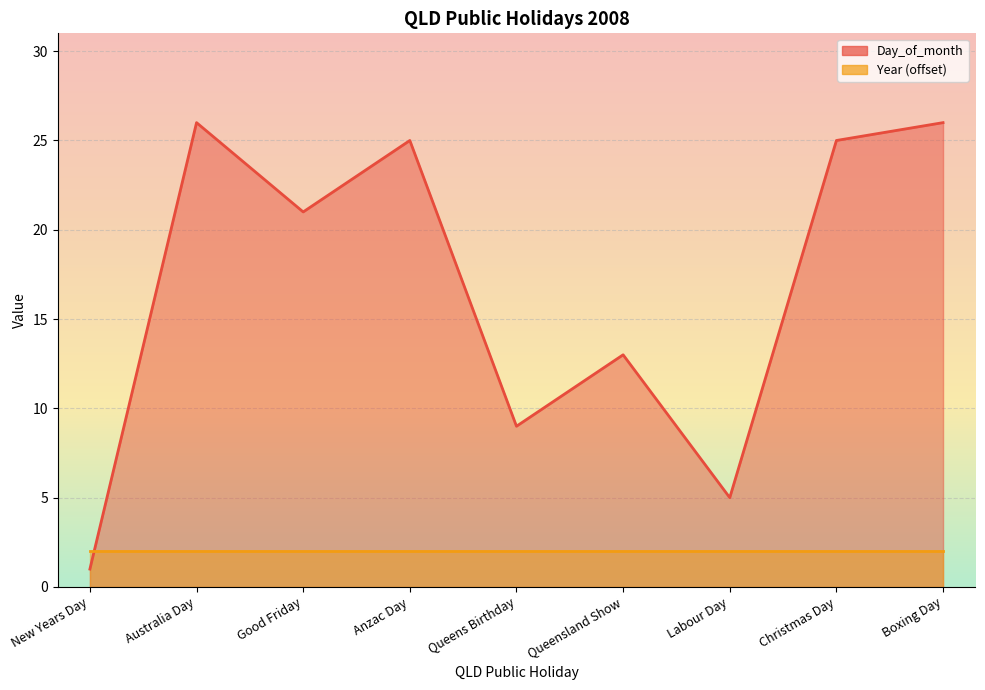

How many data points are less than 21?

4